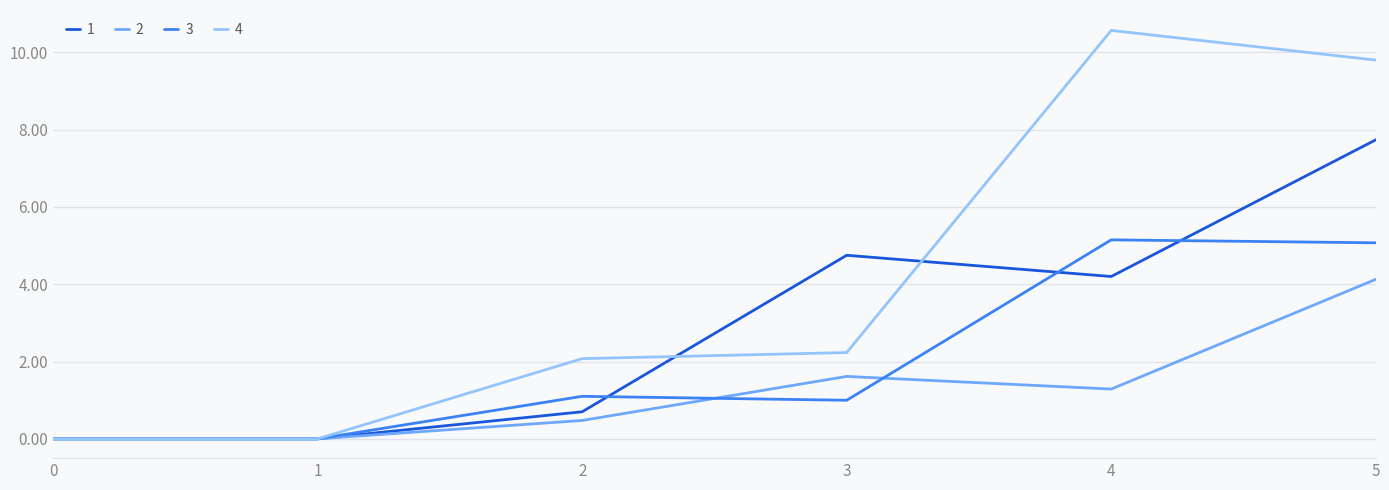

At which label is 1 closest to 3?

4